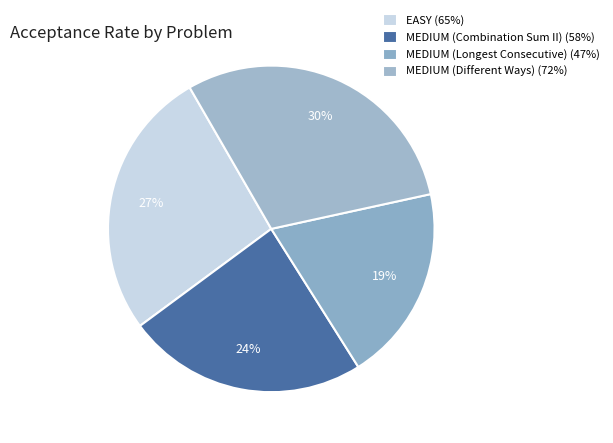

To the nearest percent, what percentage of the pie is EASY?

27%